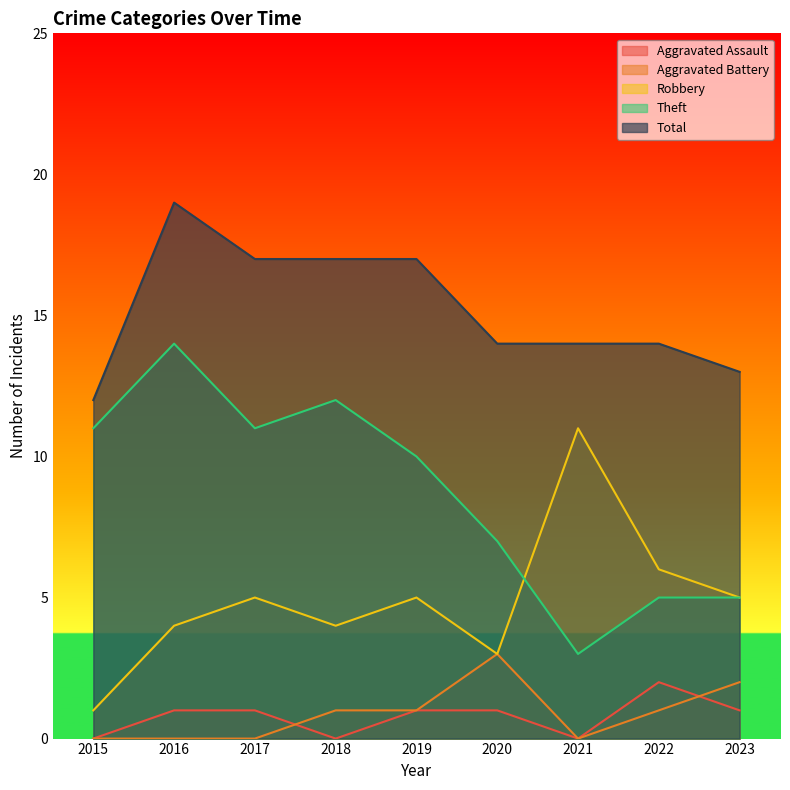

At which label does Total first exceed 14?

2016